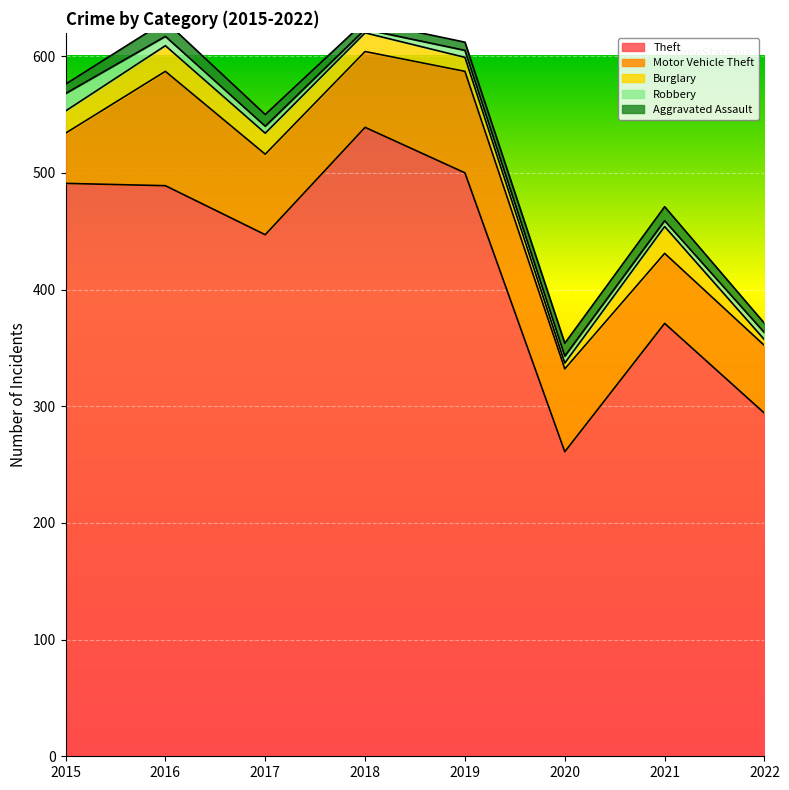

What is the difference between the highest and lowest values at 2022?

289